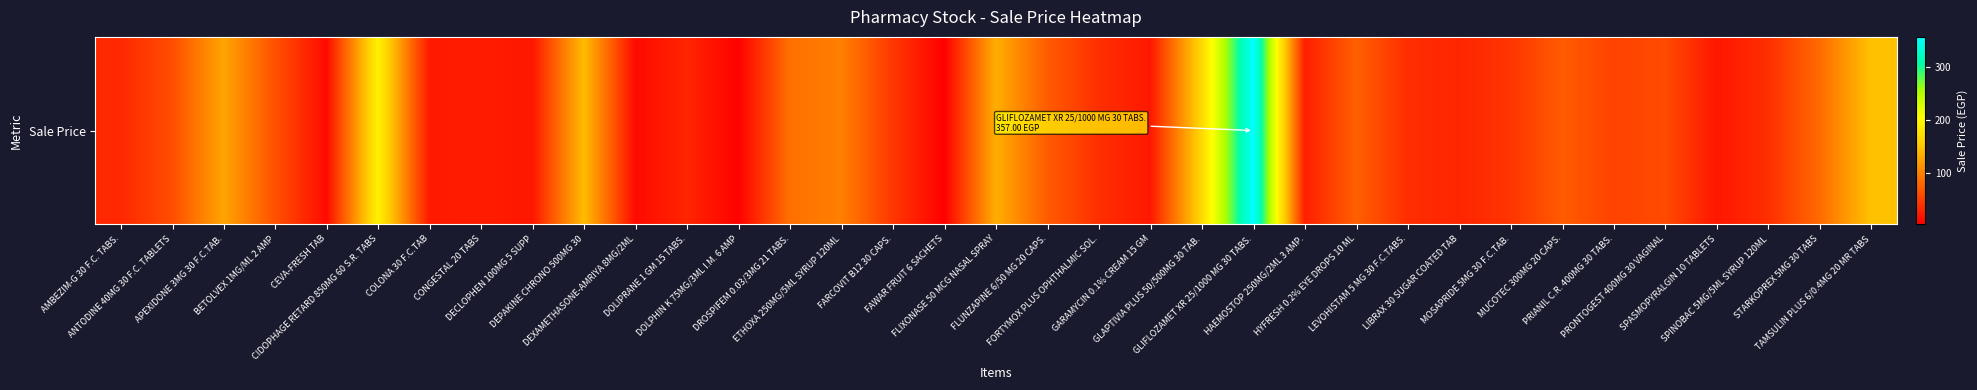

Which category has the lowest value across all series?

FAWAR FRUIT 6 SACHETS